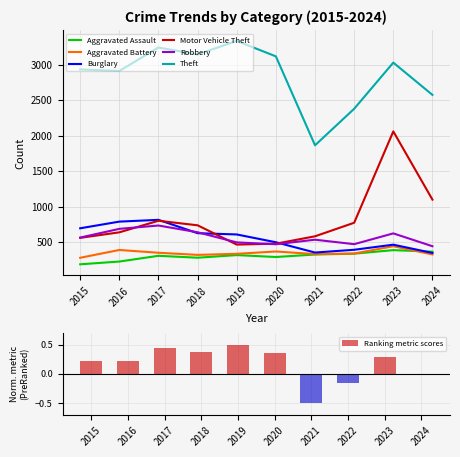

Where is Aggravated Assault nearest to the value 285?

2020